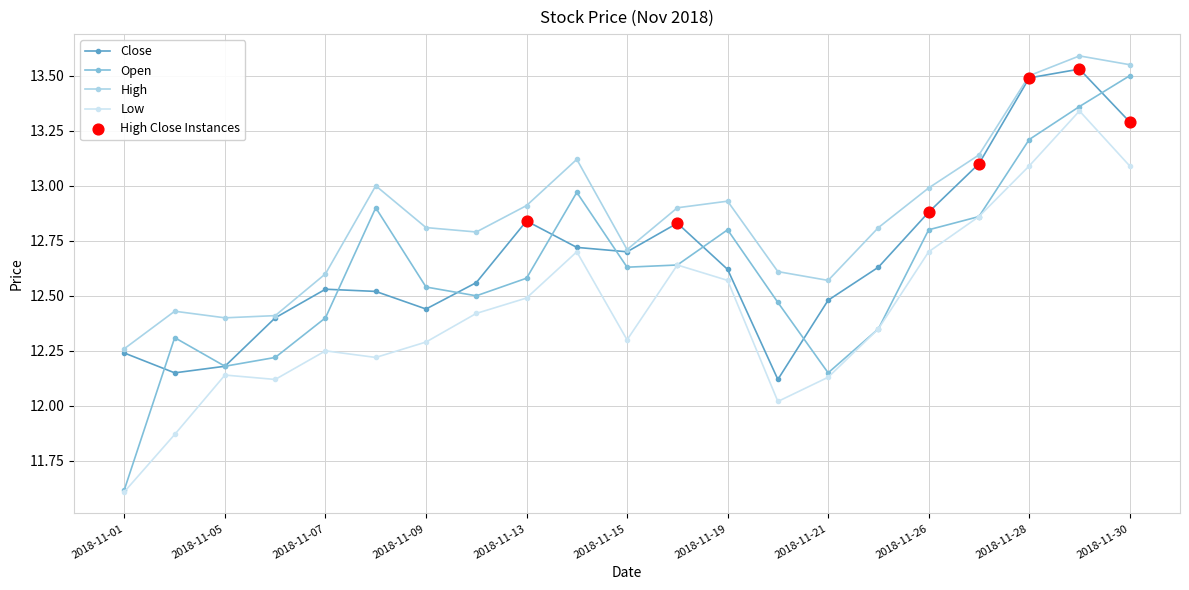

At how many categories does at least one series exceed 12?

21